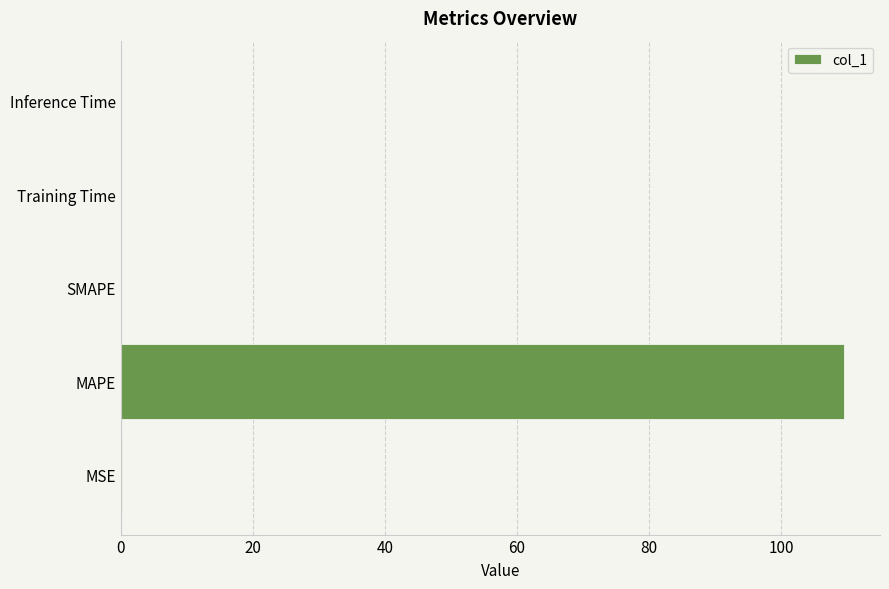

The value at MAPE is 109.5. True or false?

True